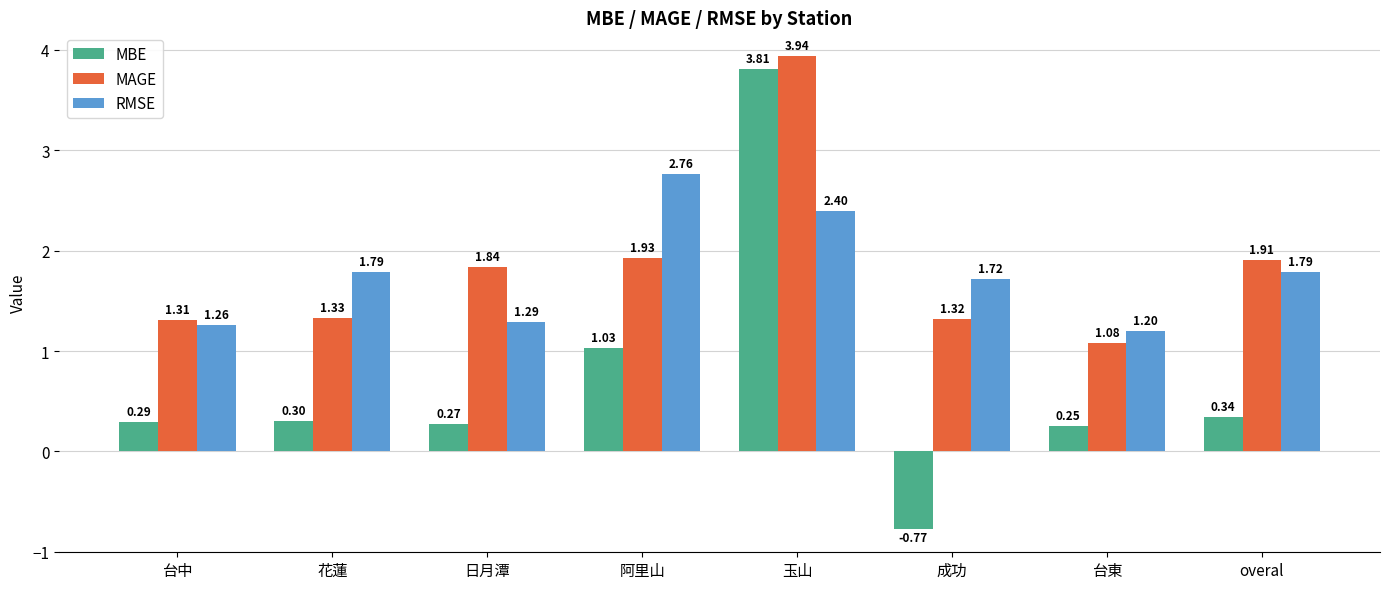

What are all the series names shown in the legend?

MBE, MAGE, RMSE